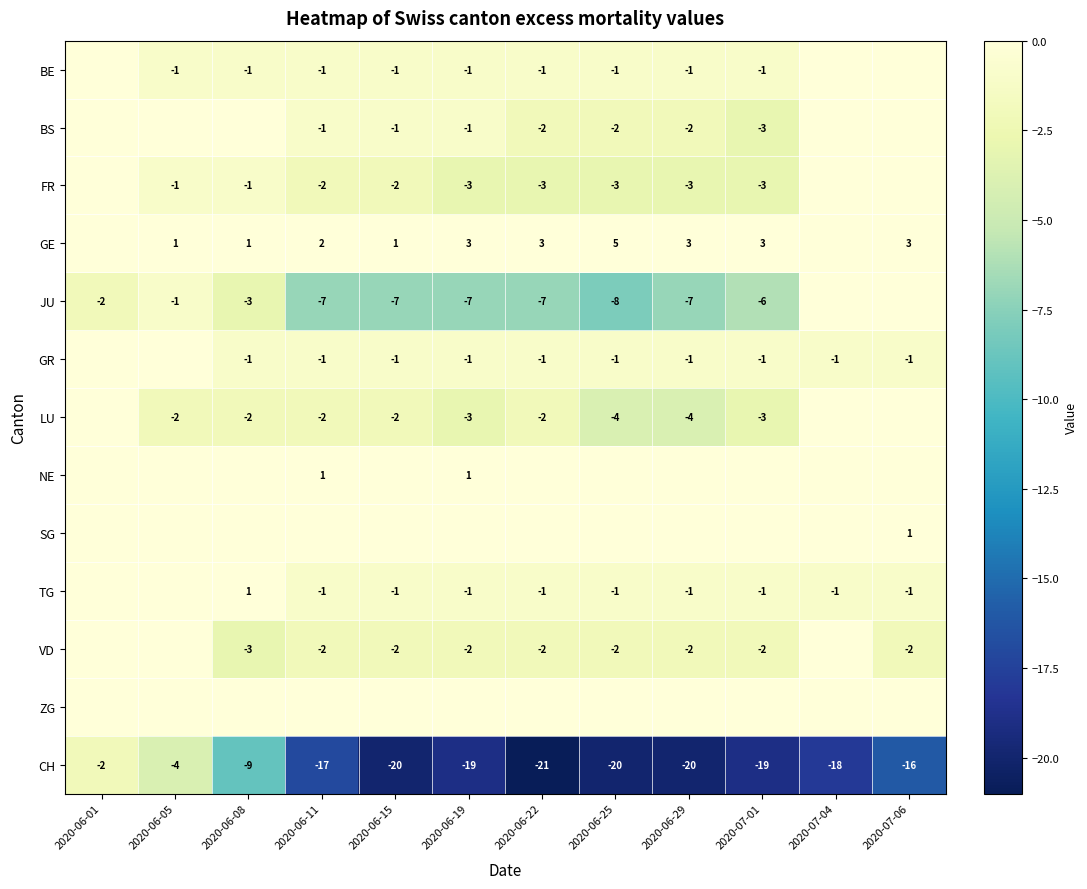

What is the spread (max minus min) of values at 2020-07-06?

19